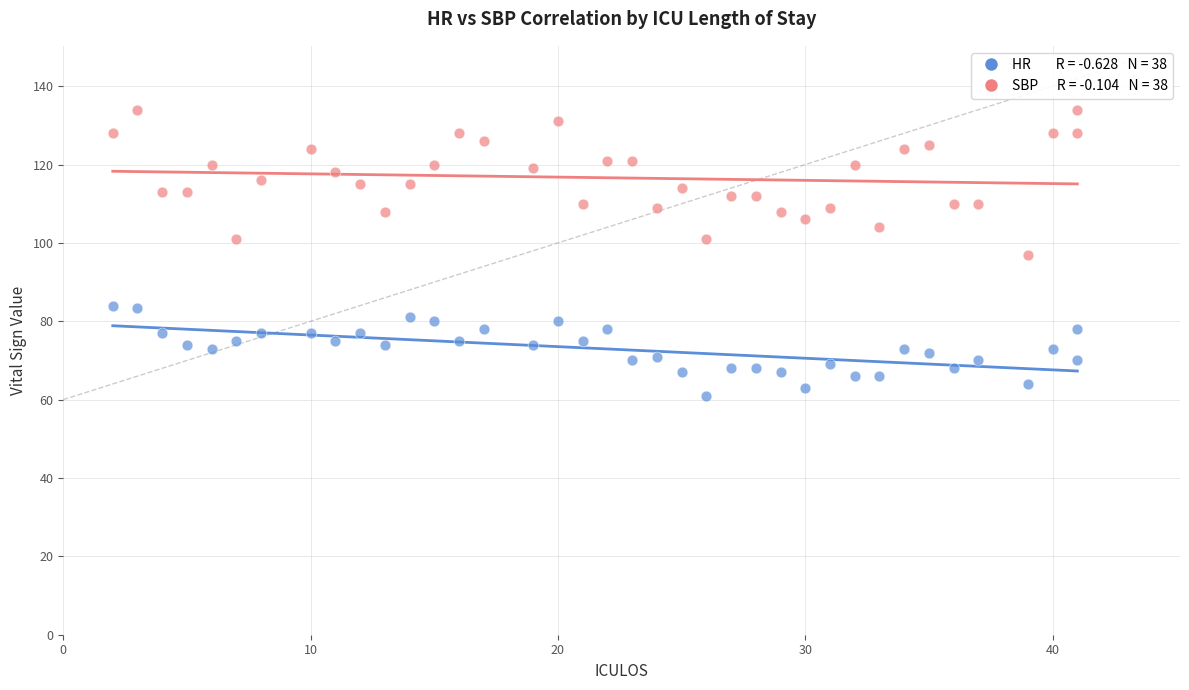

Across all data points, what is the range of Y values (max minus min)?

73.0